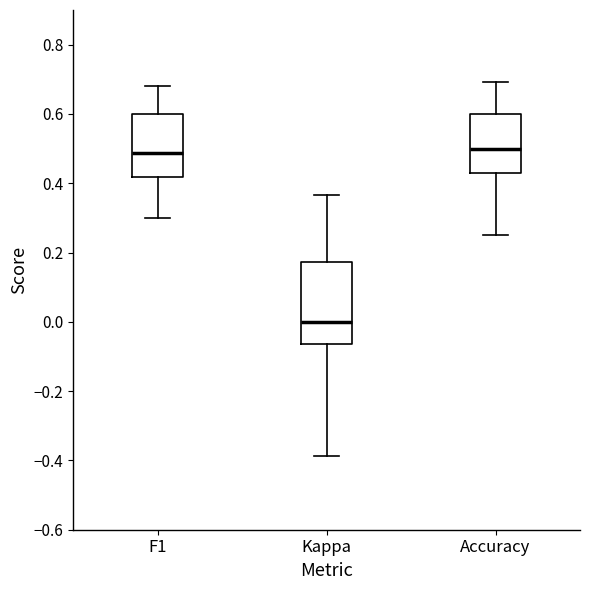

Where does the upper whisker of the box for F1 end on the y-axis? The values are not printed on the chart, so give them approximately, as read against the axis.

0.68